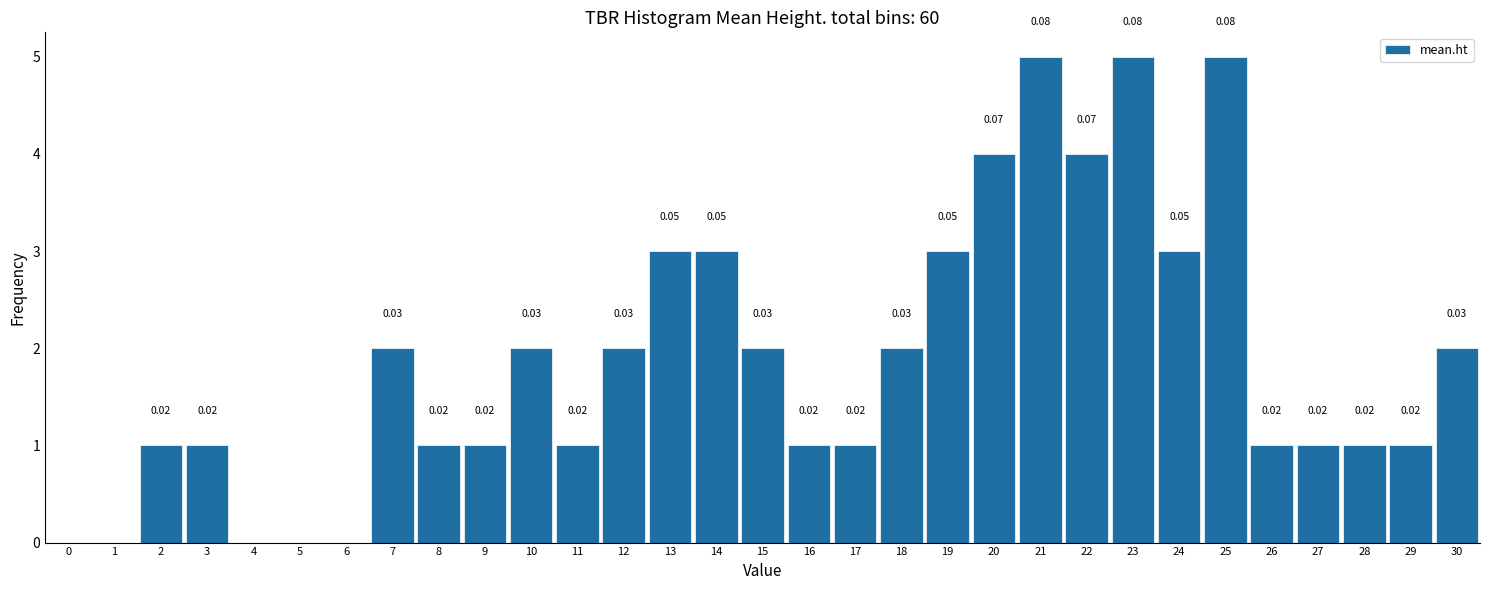

What is the sum of all values?

58